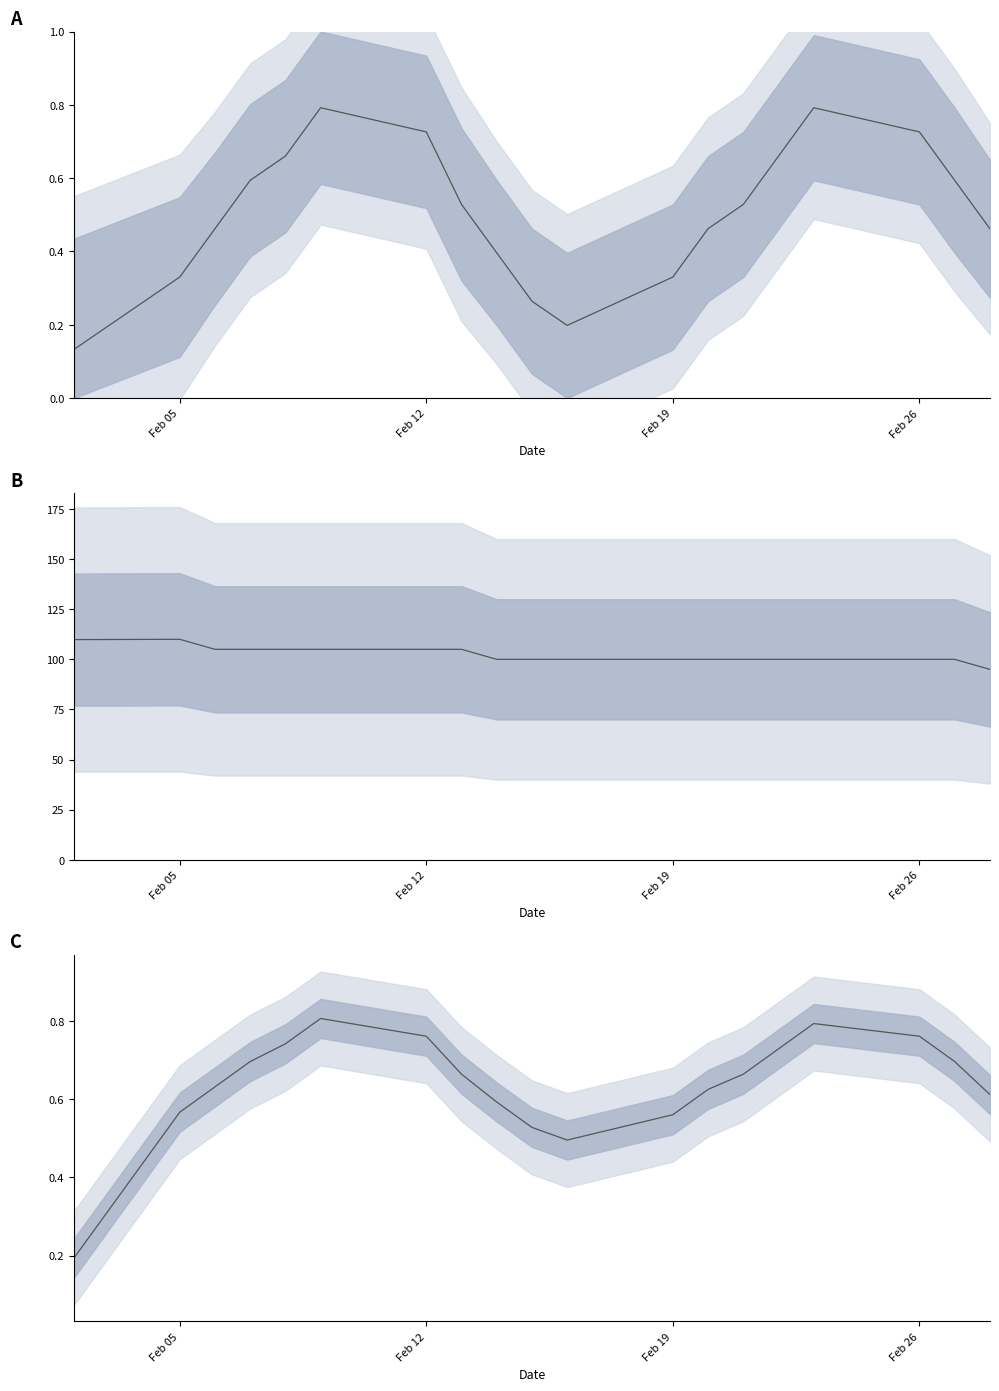

True or false: Close has more than 0 points higher than both neighbors.

True